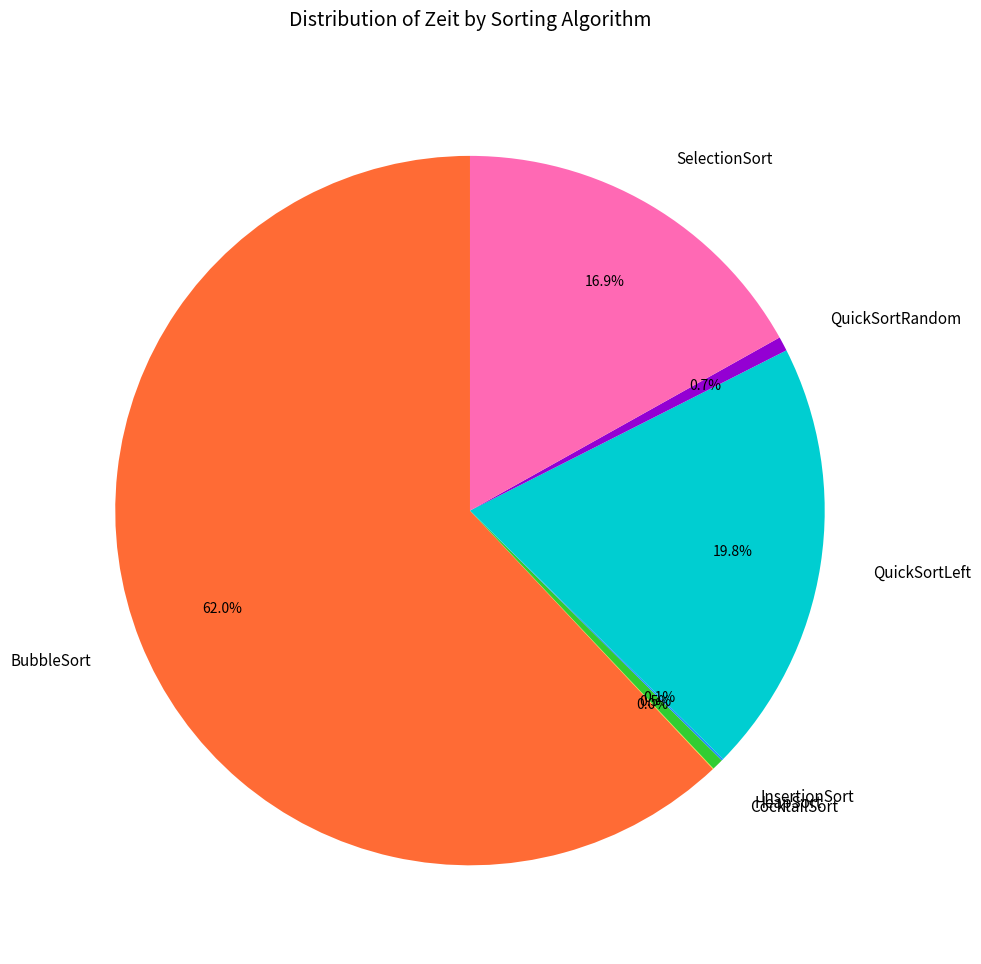

Which category has the biggest portion of the pie?

BubbleSort